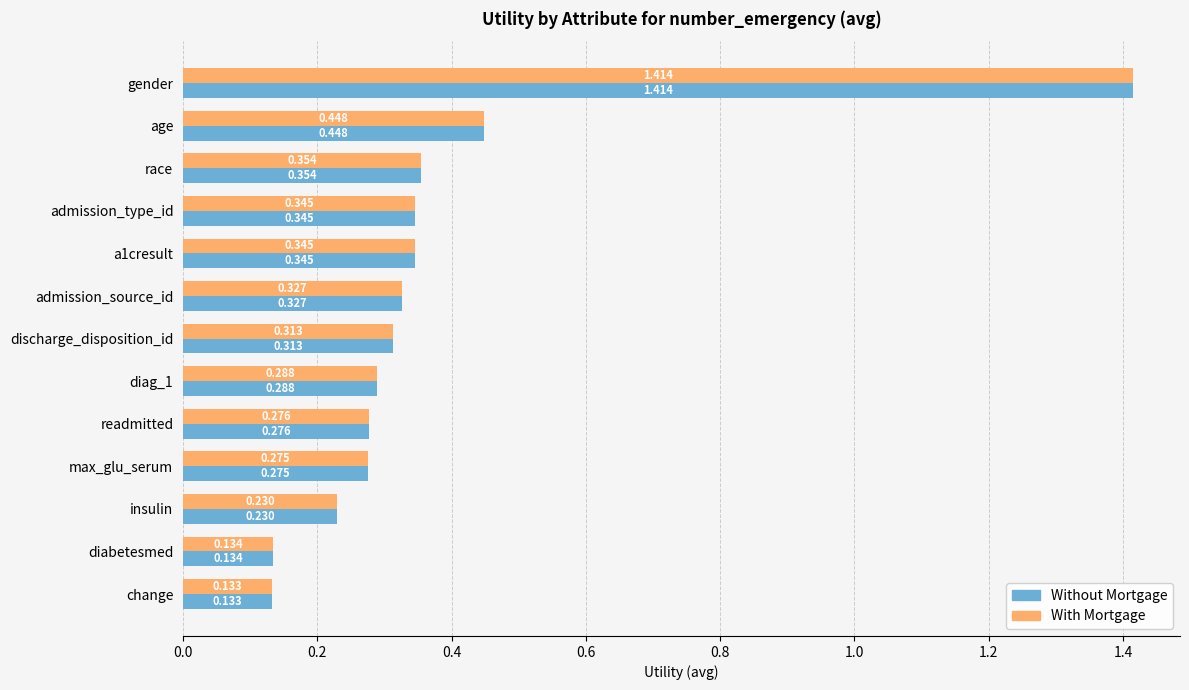

Where is With Mortgage nearest to the value 0?

change